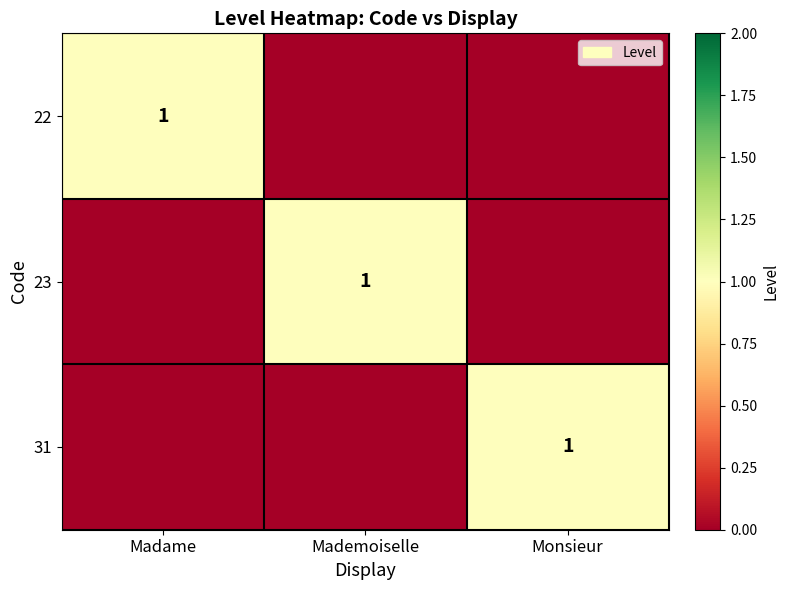

Is it true that 22 equals 2 at Madame?

False